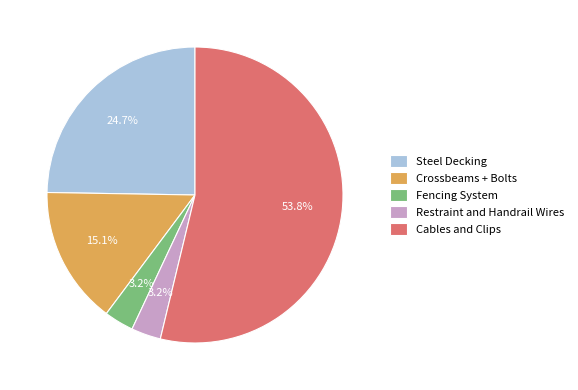

What percentage do Crossbeams + Bolts and Restraint and Handrail Wires together represent?

18.3%